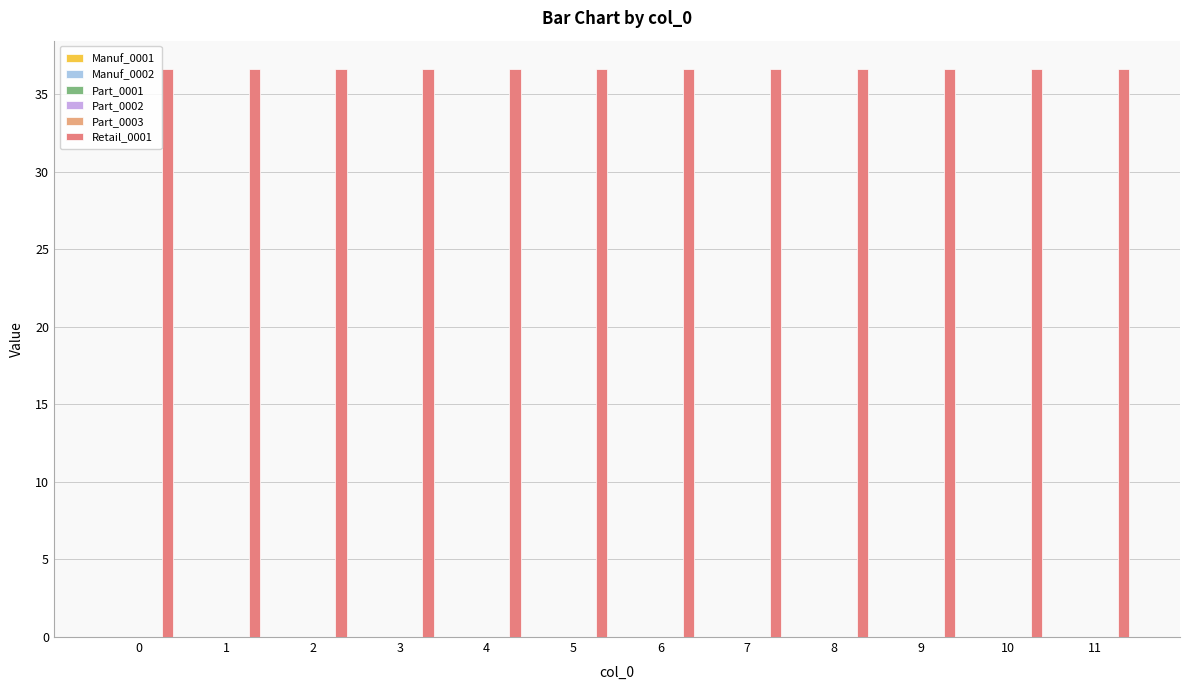

Which series has the widest spread of values?

Manuf_0001